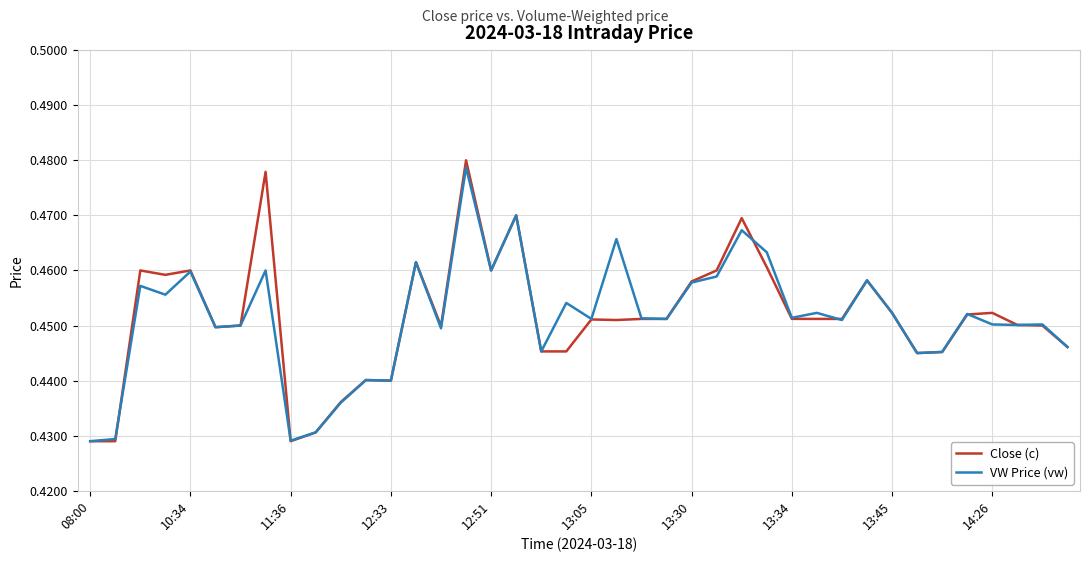

Which series has the widest spread of values?

Close (c)